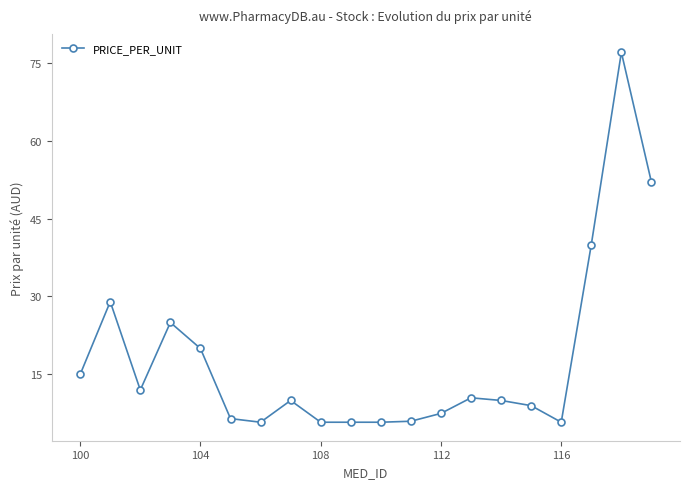

How many categories are shown in the chart?

20